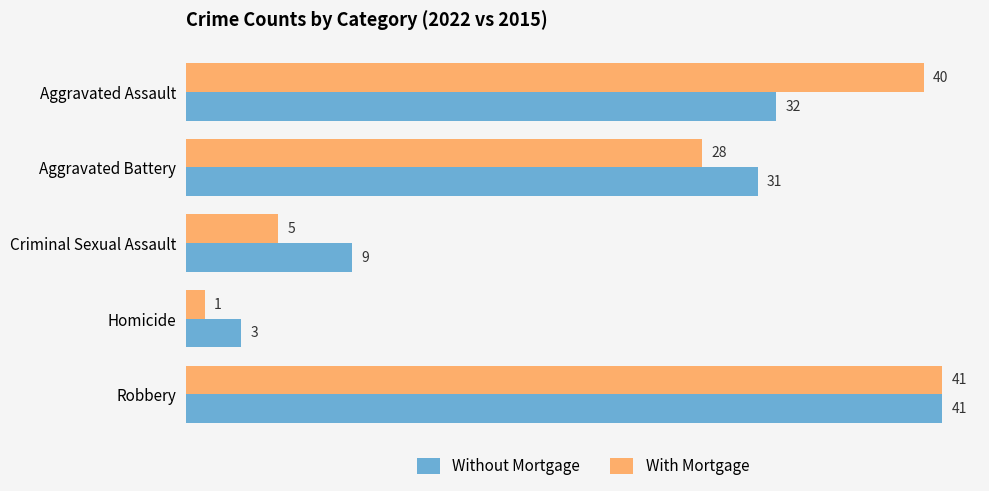

List the labels in order of With Mortgage value, largest first.

Robbery, Aggravated Assault, Aggravated Battery, Criminal Sexual Assault, Homicide